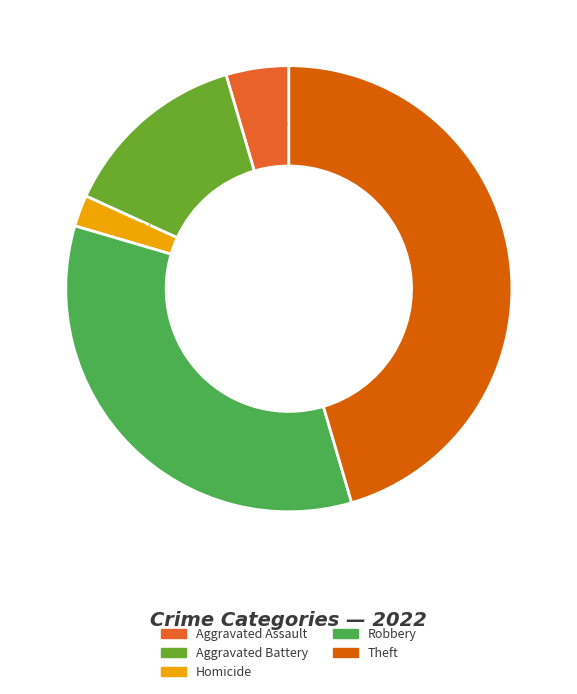

How many segments does this pie chart have?

5